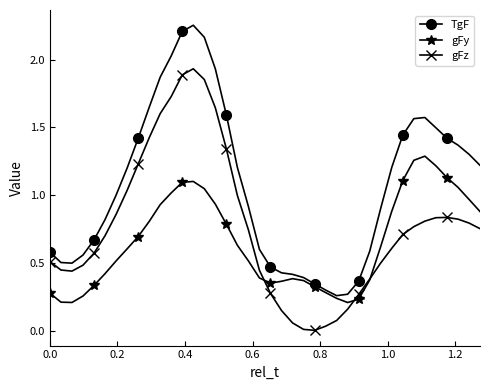

True or false: gFz and TgF cross at least once.

False